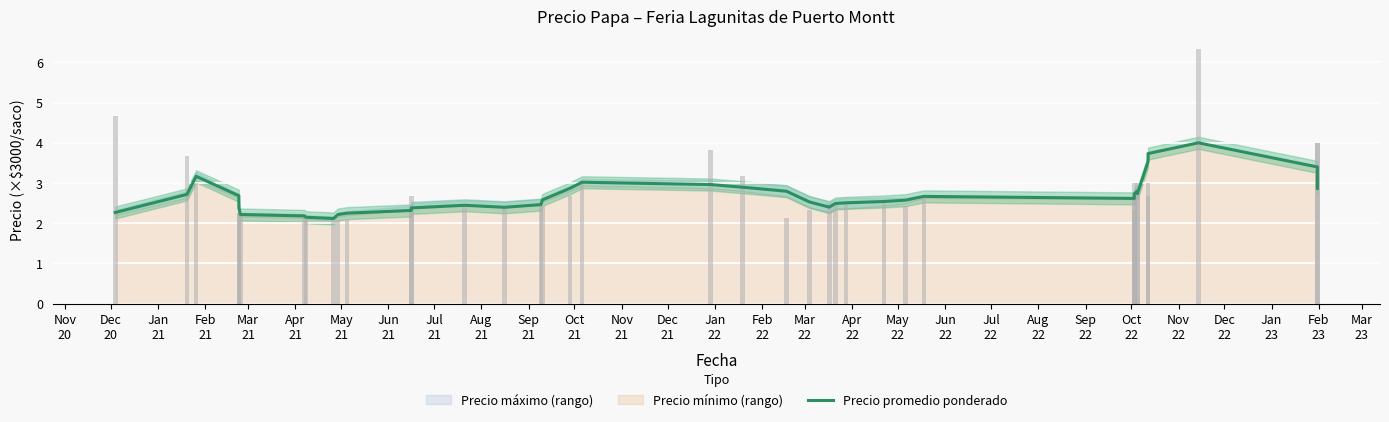

Reading left to right, list all the values displayed in this chart.

2.3	2.7	3.2	2.7	2.4	2.2	2.2	2.1	2.1	2.2	2.2	2.3	2.4	2.4	2.4	2.5	2.6	2.9	3.0	3.0	2.9	2.8	2.5	2.4	2.5	2.5	2.5	2.6	2.7	2.6	2.7	2.7	2.8	2.7	3.5	3.7	4.0	3.4	2.9